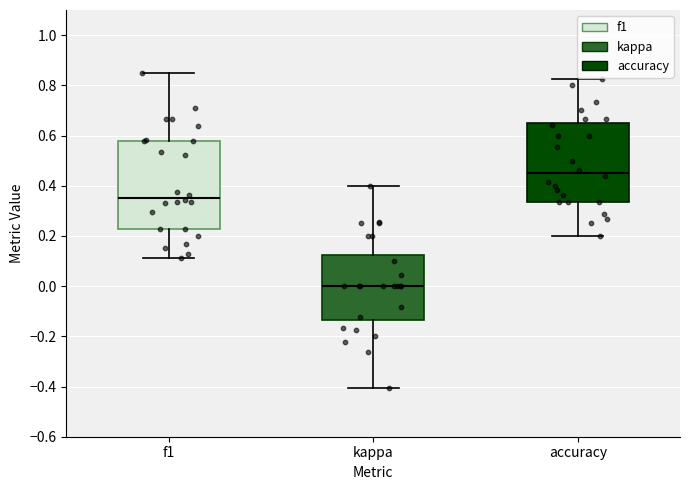

Which box is the tallest, from its lower edge to its upper edge?

f1